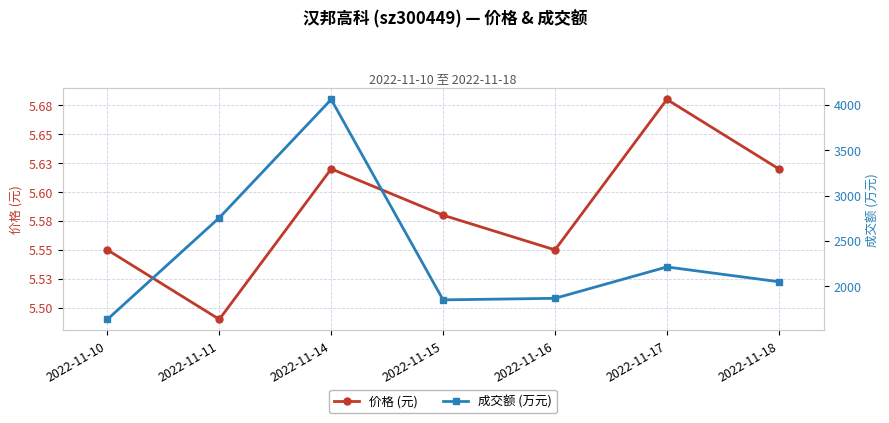

What are all the series names shown in the legend?

价格 (元), 成交额 (万元)